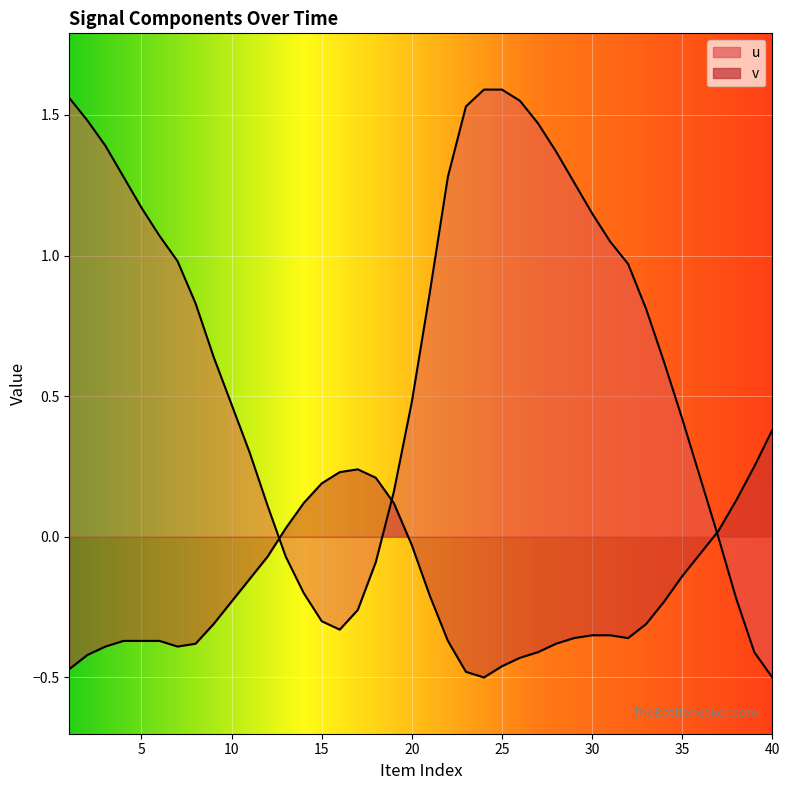

What is the difference between the second highest and minimum values in the u series?

2.1